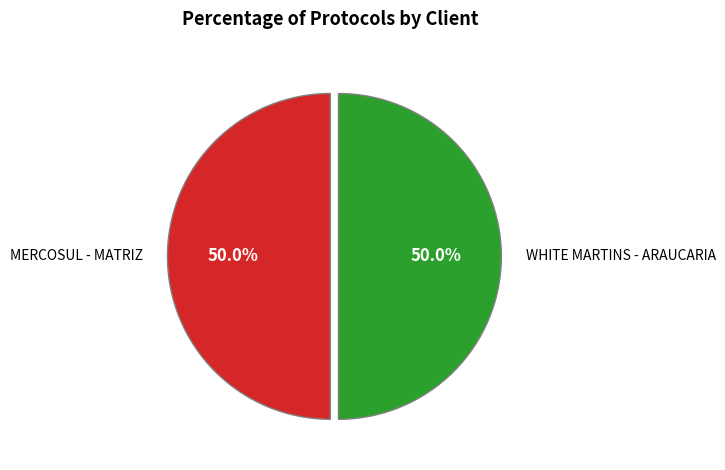

Is the sum of MERCOSUL - MATRIZ and WHITE MARTINS - ARAUCARIA greater than half?

Yes